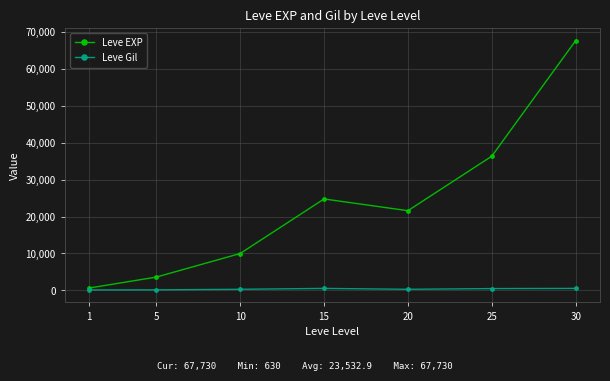

At which category does the chart reach its peak across all series?

30